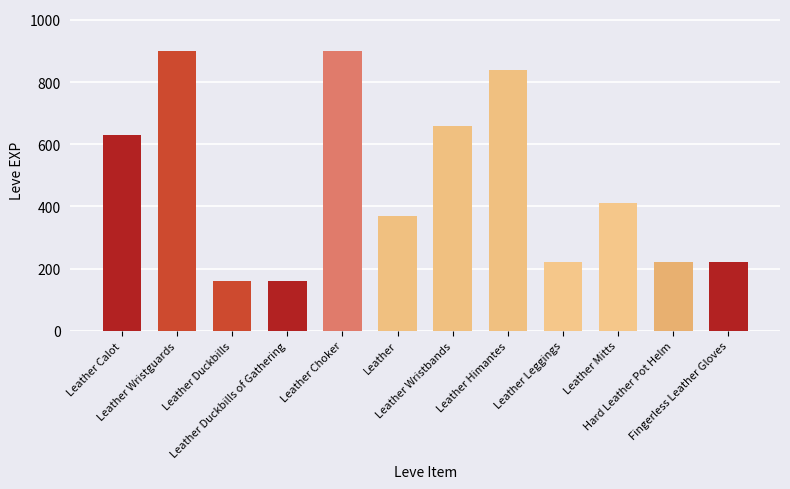

Which has a higher value, Leather Calot or Leather Wristguards?

Leather Wristguards